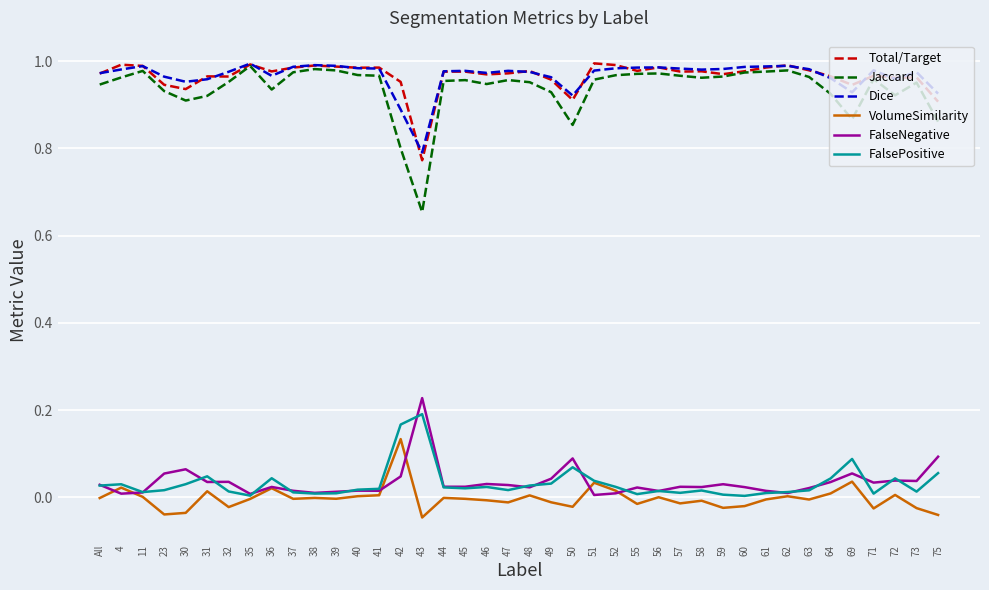

True or false: Total/Target has a value of 1.7 at 69.

False